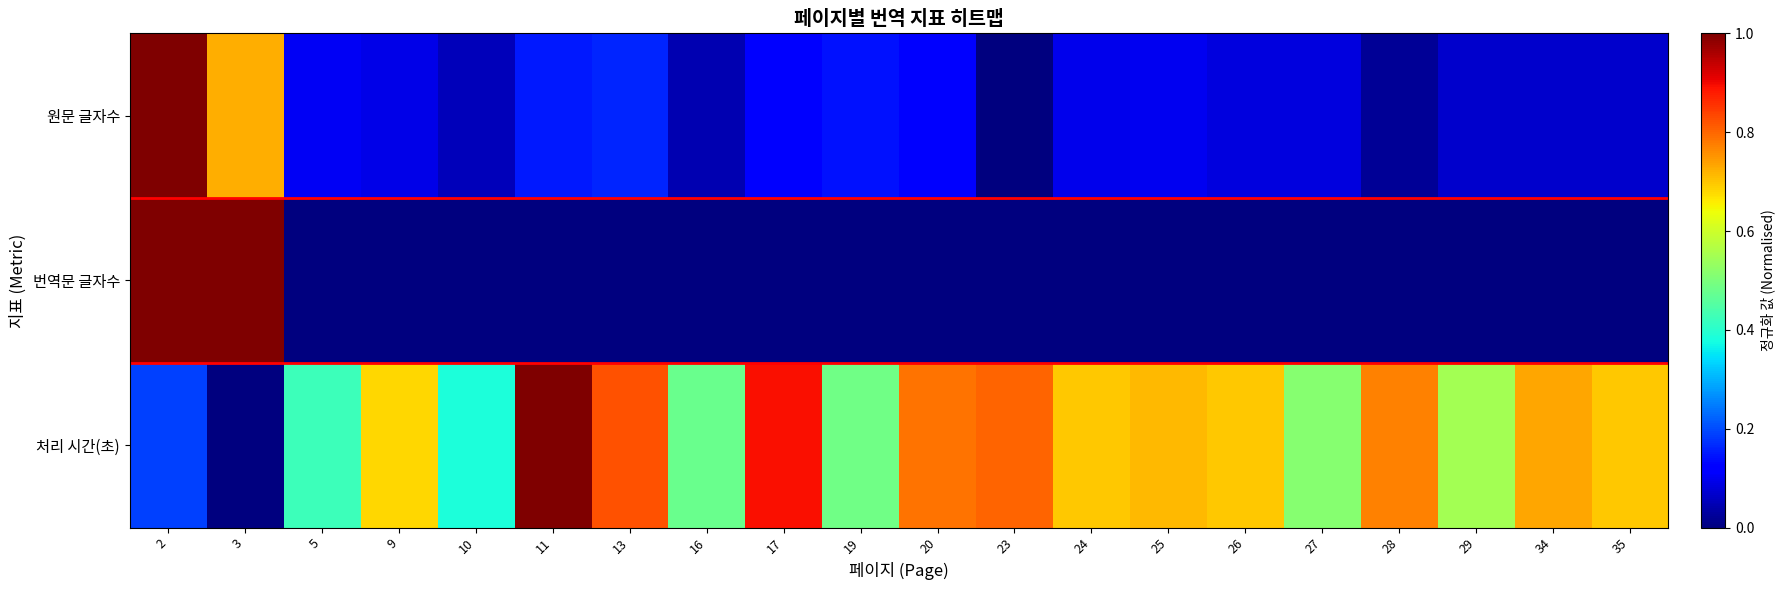

Count the number of categories in the chart.

20